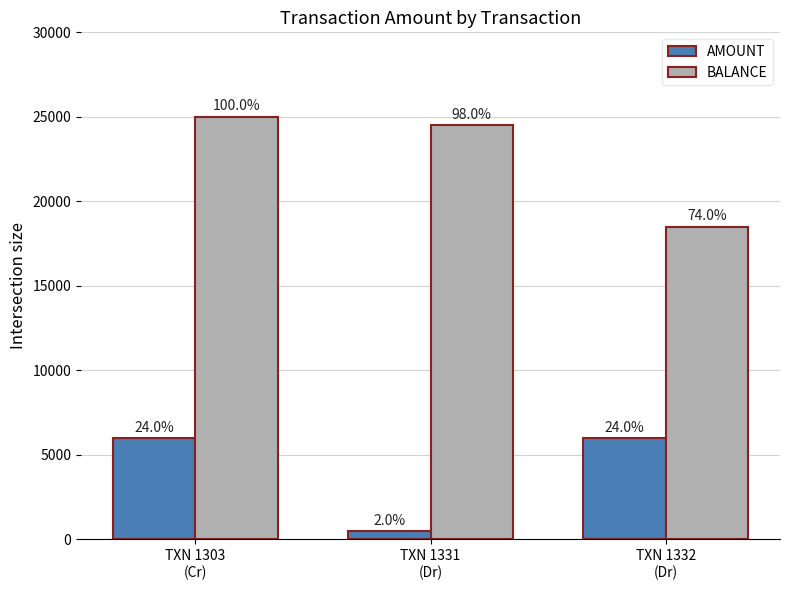

Where is AMOUNT nearest to the value 3250?

TXN 1303
(Cr)